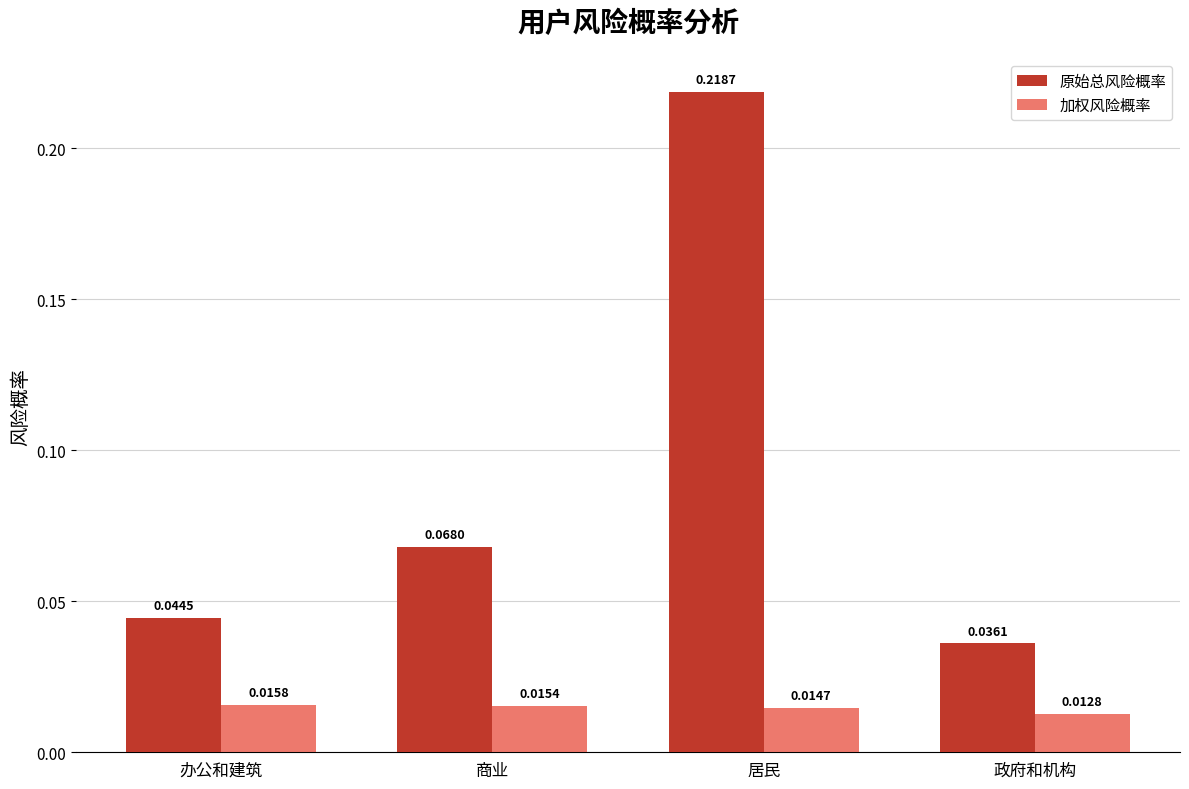

Does the chart contain any negative values?

No